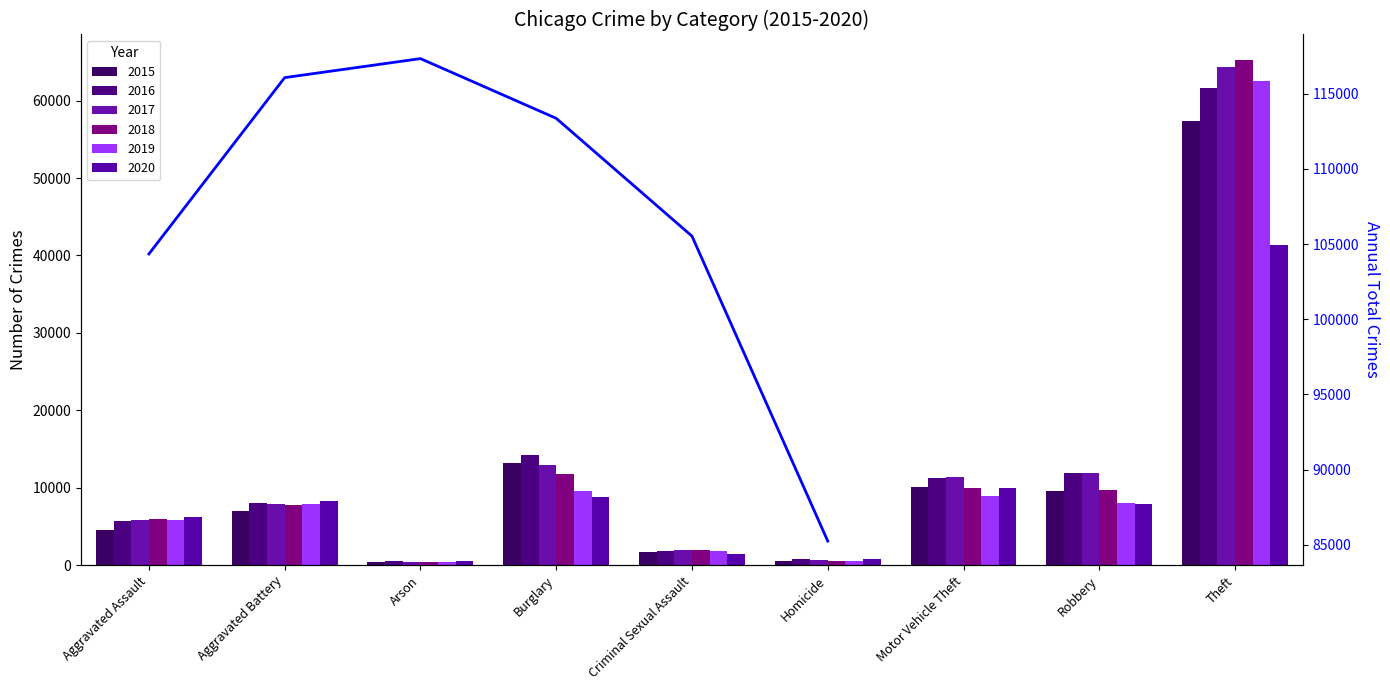

The chart shows a value of 117325 at Arson. True or false?

True